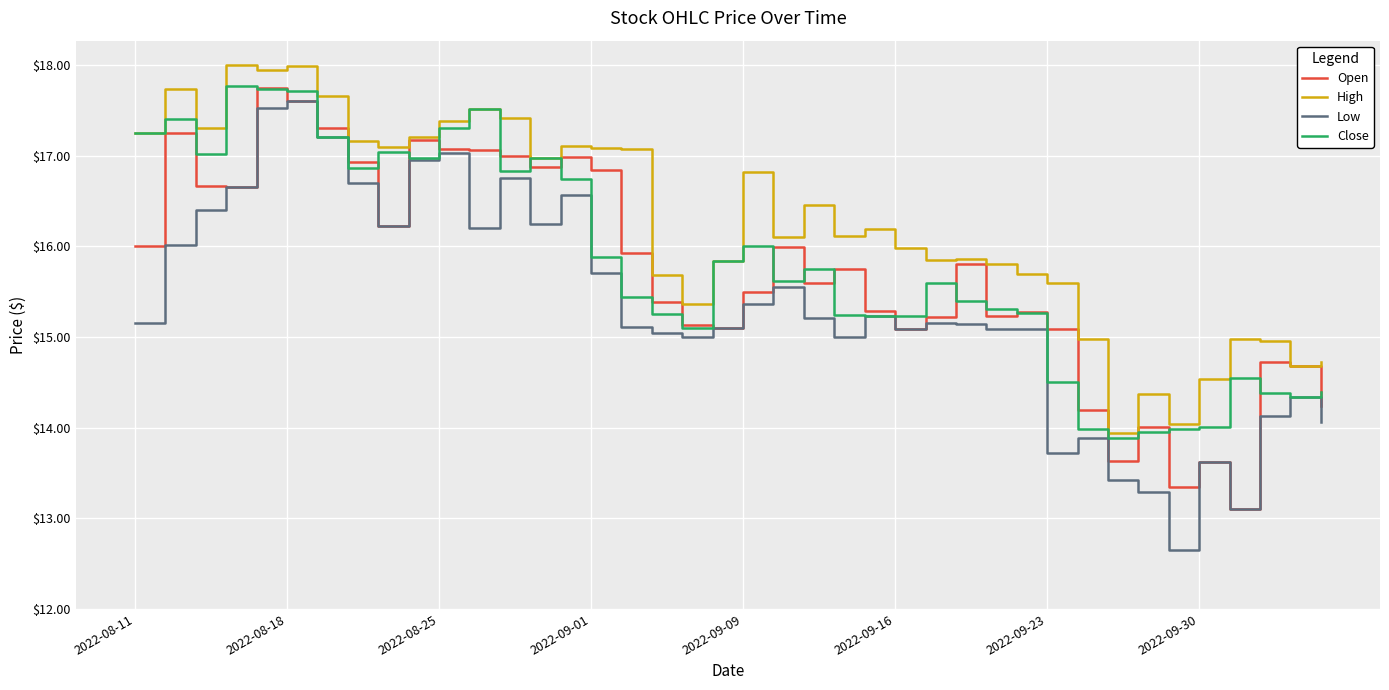

Which series has the largest total across all categories?

High